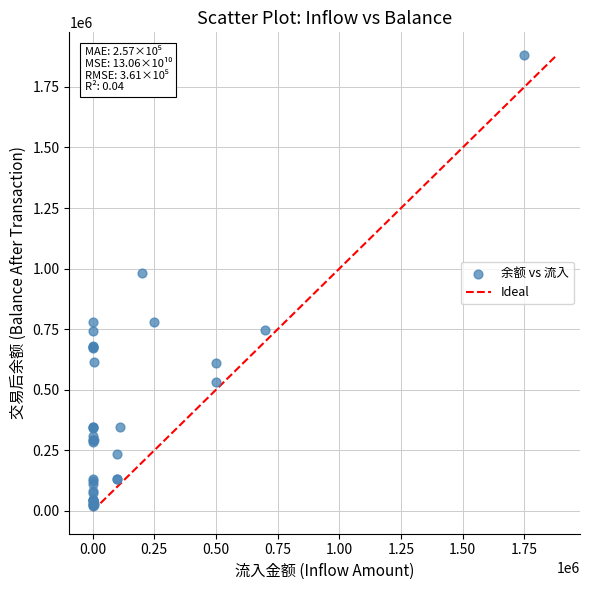

What Y value in the scatter plot is closest to 951725?

981353.6